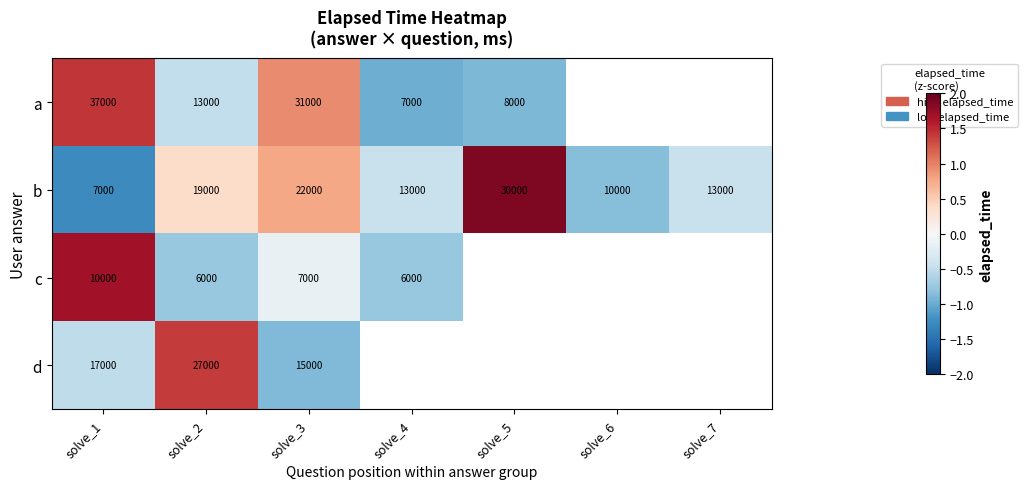

At how many categories does at least one series exceed 0?

4